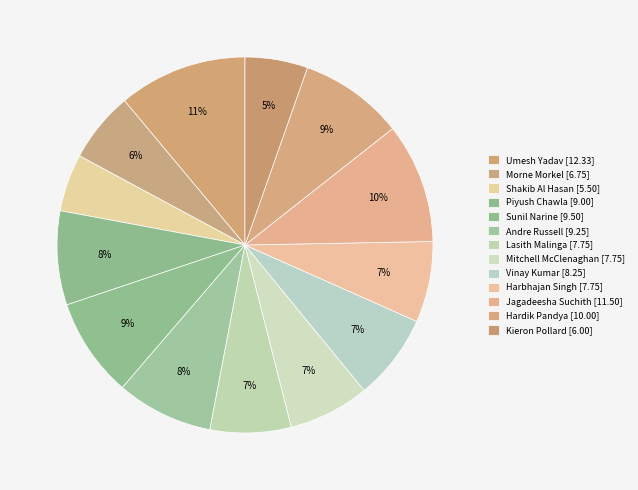

What is the smallest slice in the pie chart?

Shakib Al Hasan